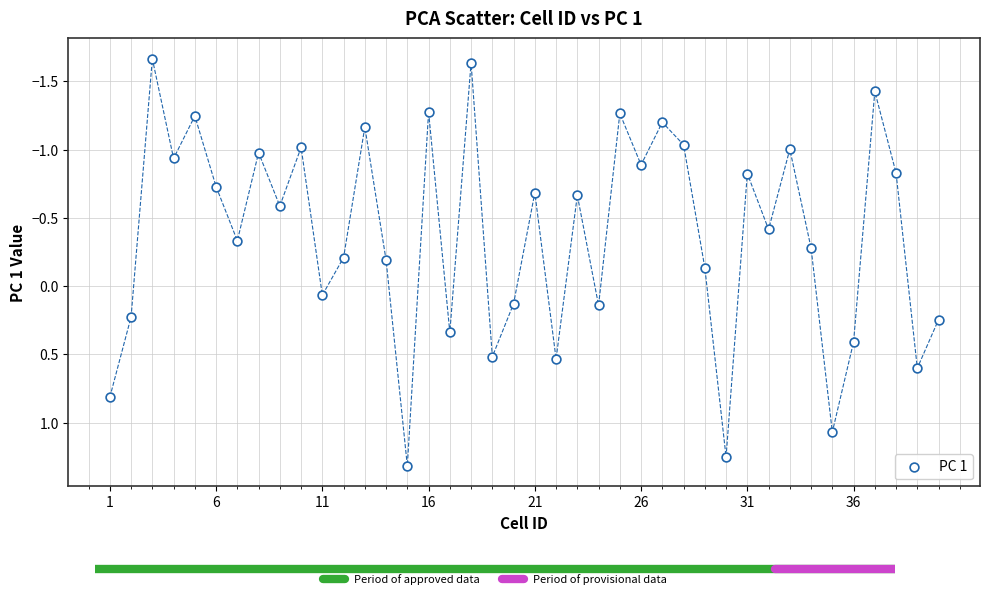

What is the range of X values (max minus min)?

39.0